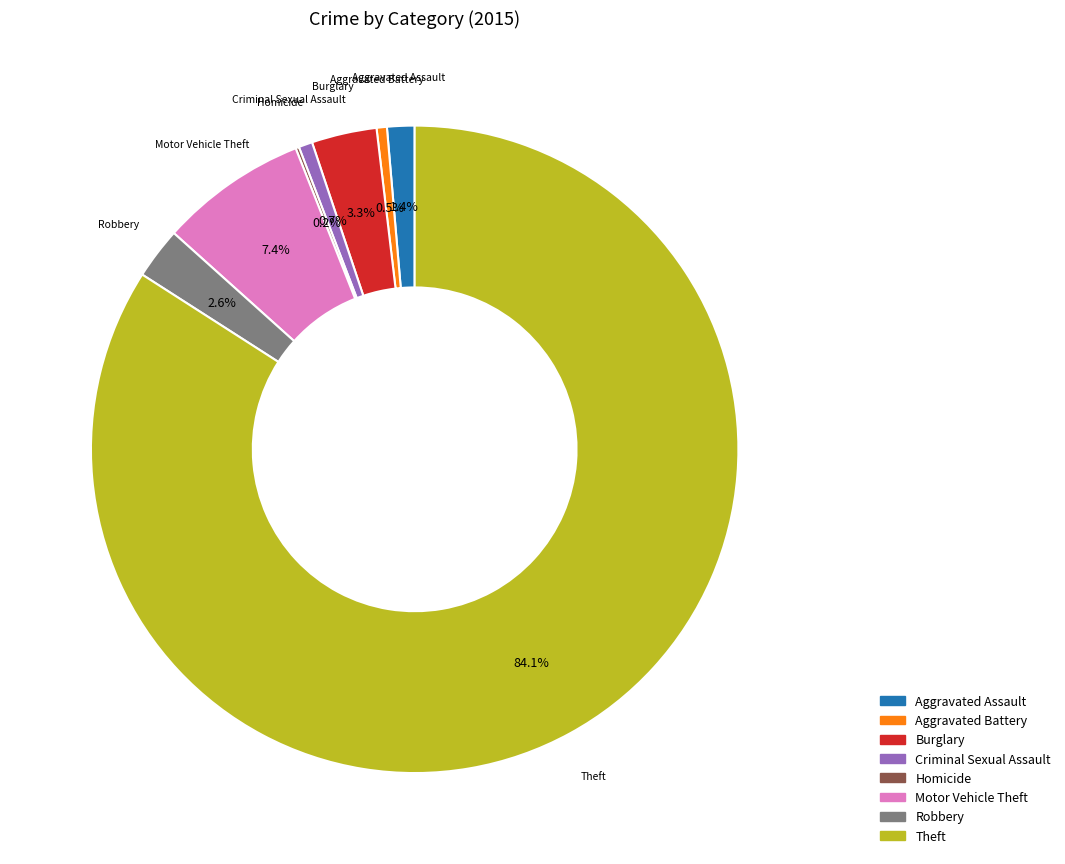

Which category accounts for the majority?

Theft